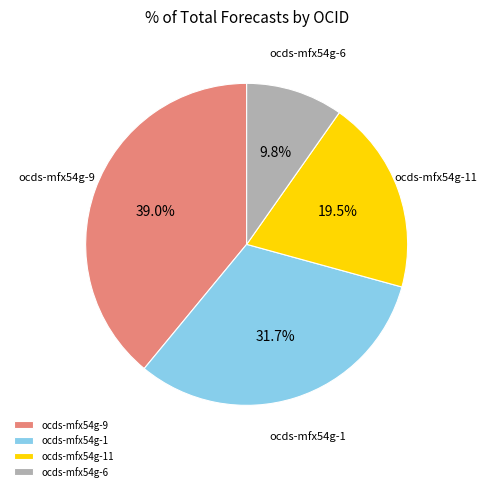

Is it true that ocds-mfx54g-1 is 1% of the pie?

False